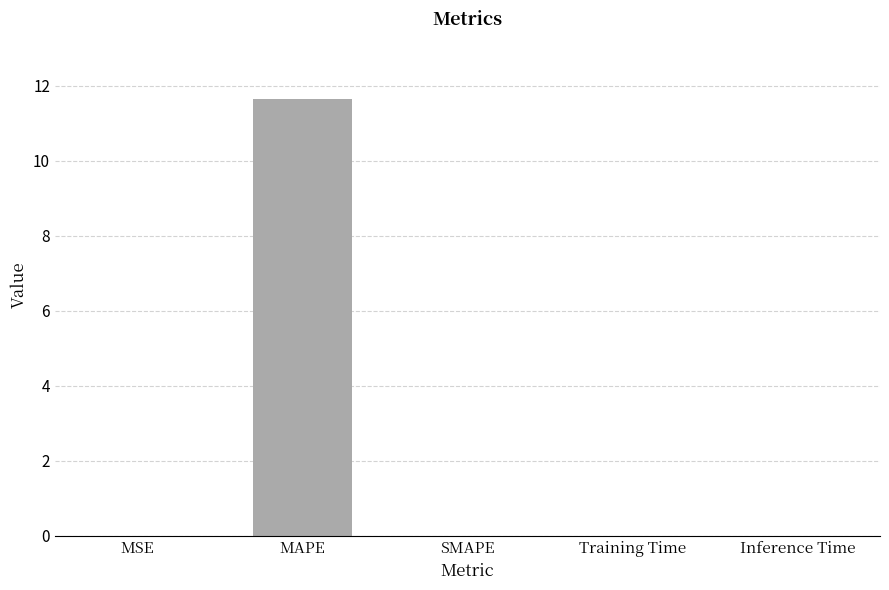

Are the bars grouped side by side (vs. stacked)?

No